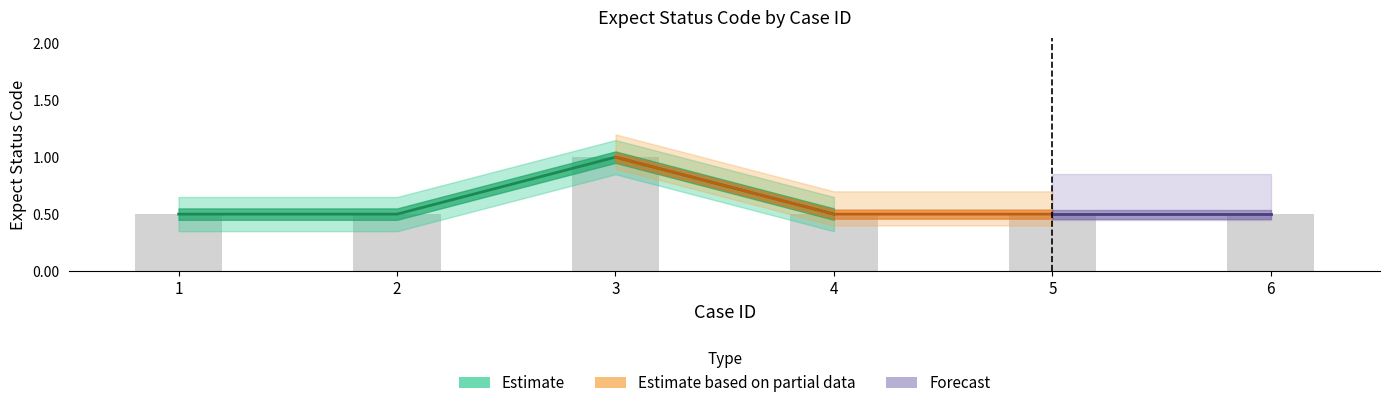

The chart shows a value of 1.0 at 3. True or false?

True